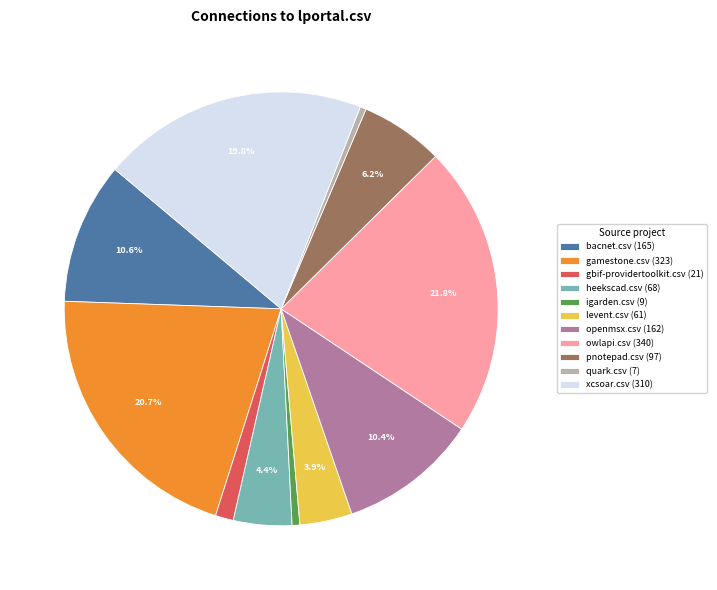

Which slice is the largest?

owlapi.csv (340)